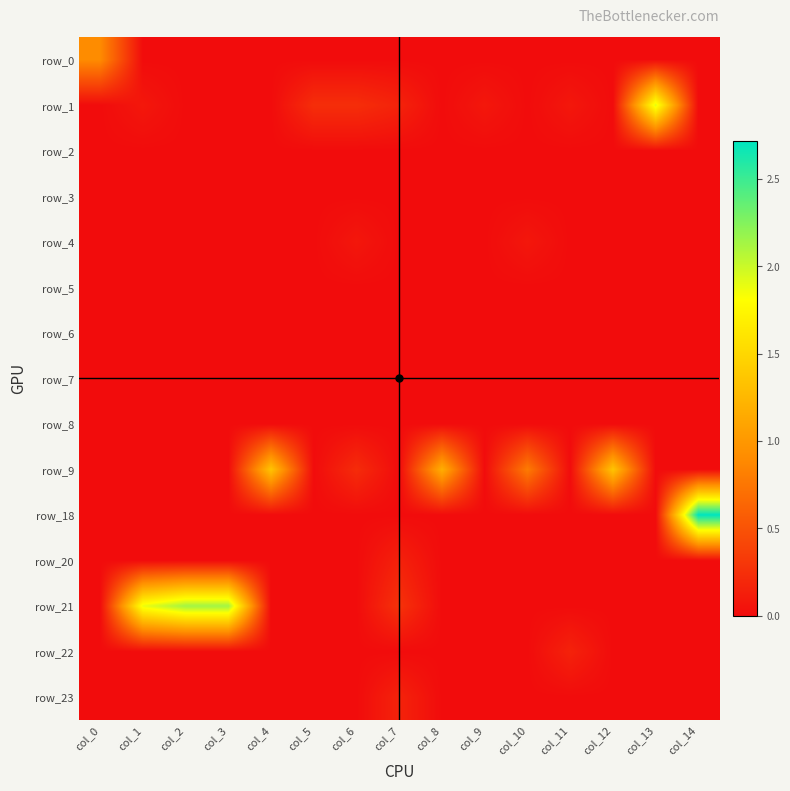

What is the total value across all series at col_0?

0.9